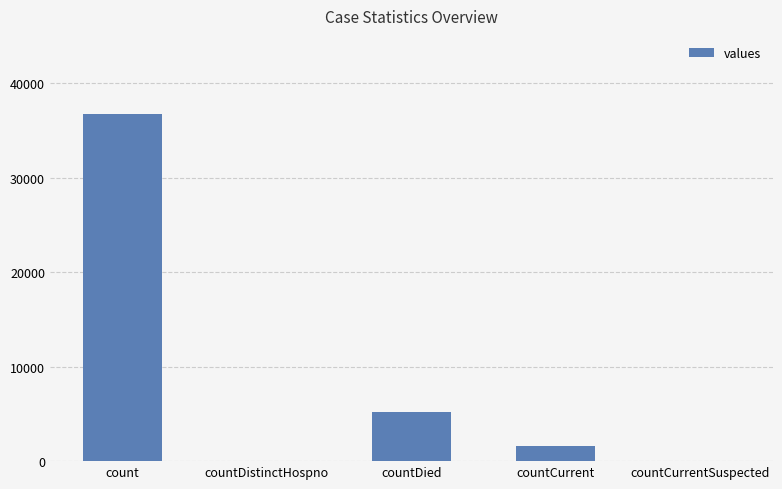

Which has a higher value, countCurrent or countCurrentSuspected?

countCurrent